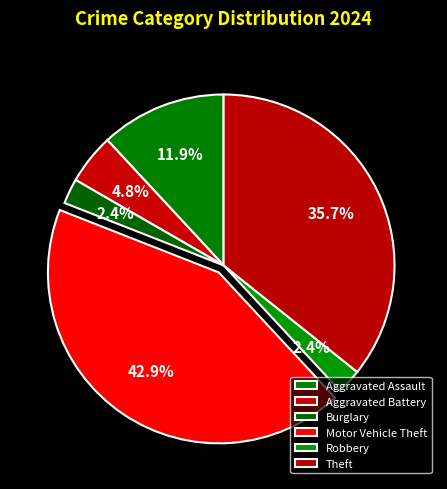

How many slices are in this pie chart?

6